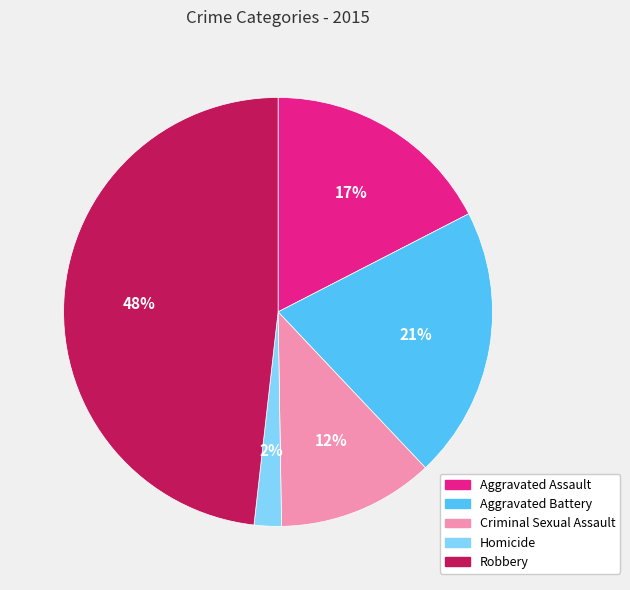

Between Homicide and Criminal Sexual Assault, which is larger?

Criminal Sexual Assault